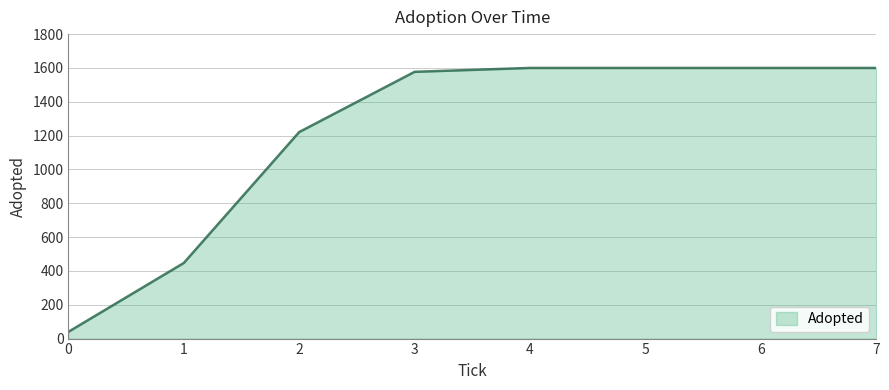

Where is the data nearest to the value 820?

1